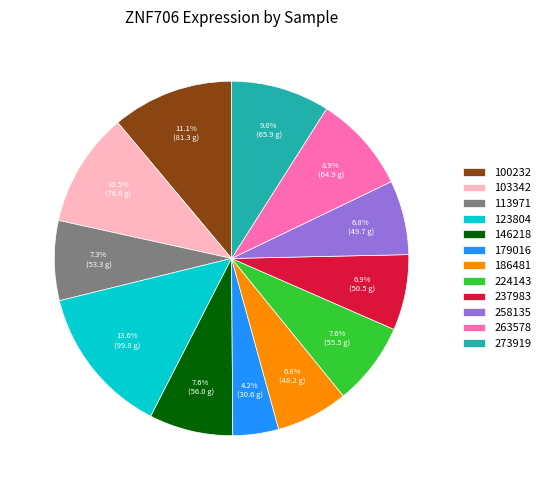

To the nearest percent, what portion does 100232 represent?

11%